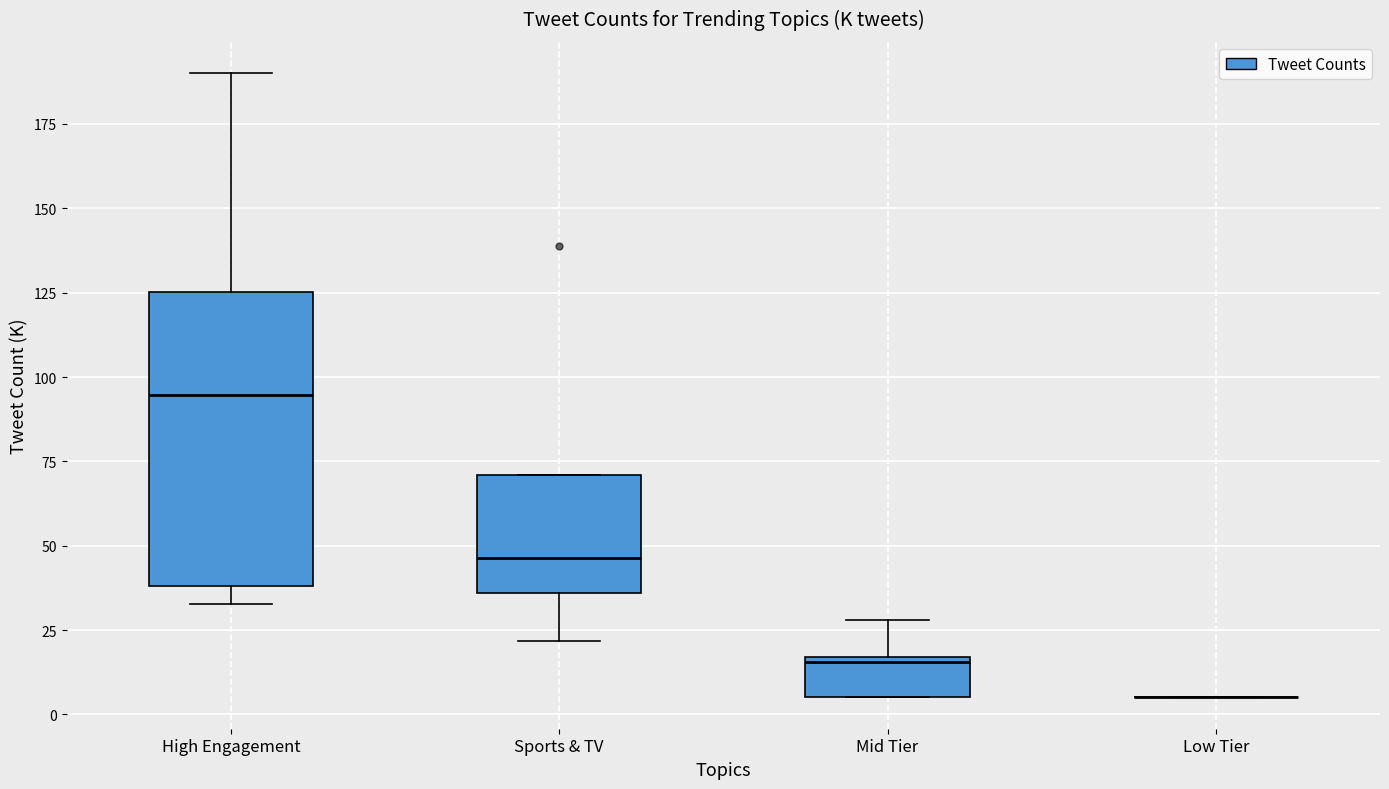

Reading left to right, transcribe this box plot: for each box, give where its median line is, the range the box spans, and where its two whiskers end, as read against the y-axis. The values are not printed on the chart, so give them approximately, as read against the axis.

High Engagement: median 95, box 40 to 125, whiskers 35 to 190
Sports & TV: median 45, box 35 to 70, whiskers 20 to 70
Mid Tier: median 15, box 5 to 15, whiskers 5 to 30
Low Tier: box collapsed to a line at 5, whiskers 5 to 5